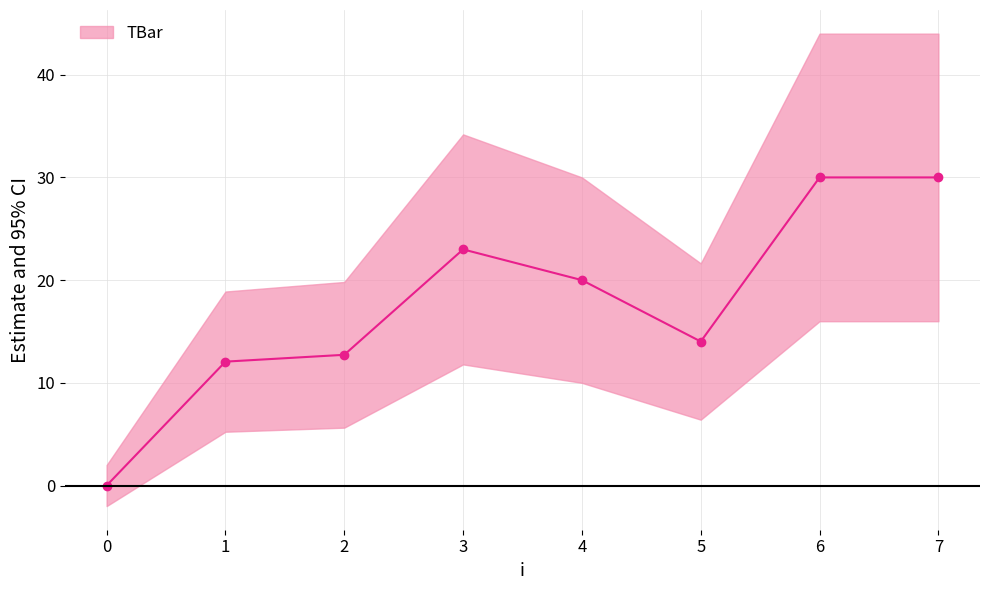

How many series are shown in this chart?

1